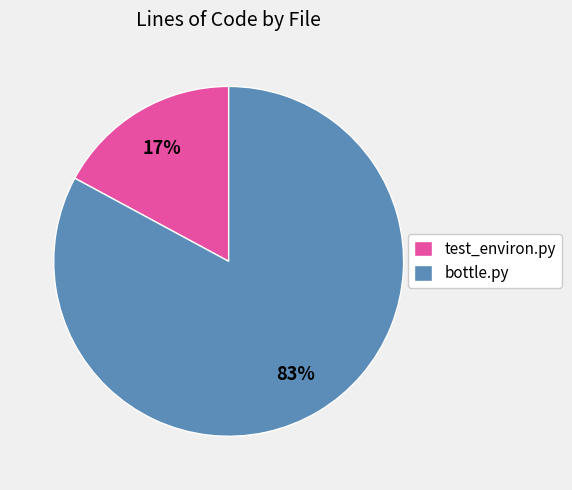

Rank the categories by value from lowest to highest.

test_environ.py, bottle.py